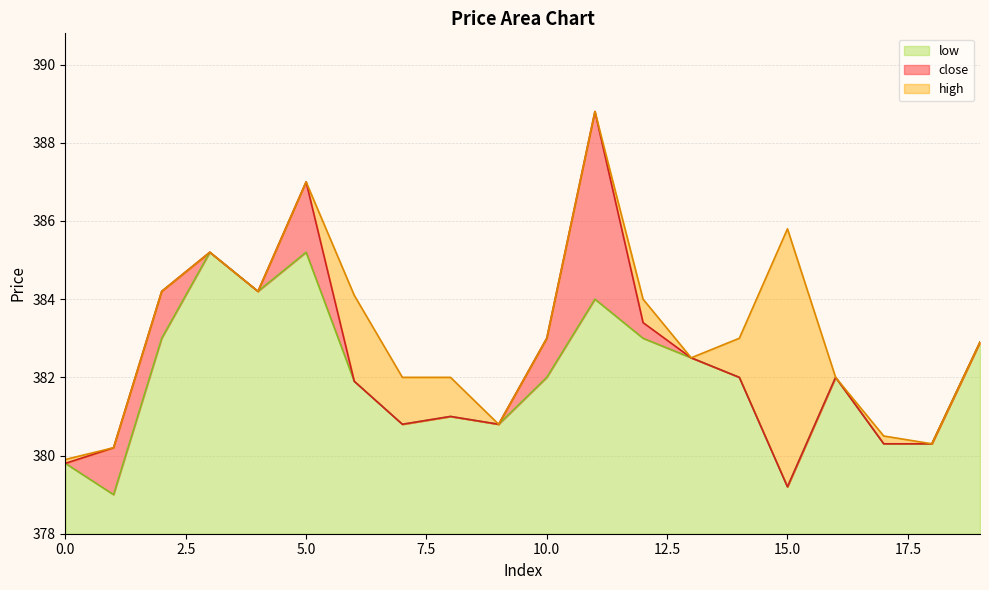

At which label is high closest to 384?

12